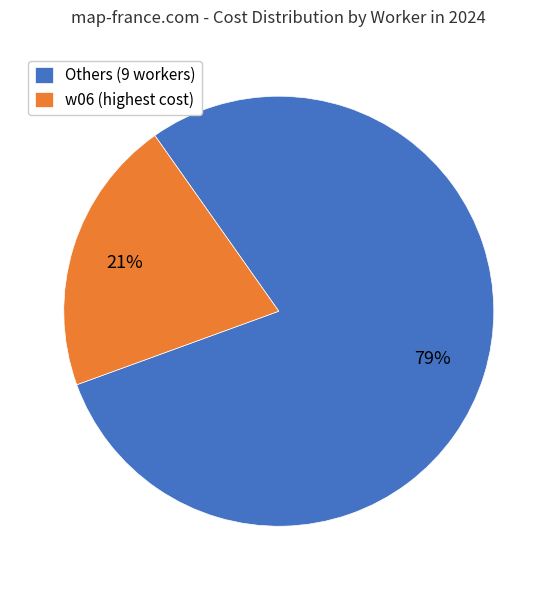

To the nearest percent, what percentage of the pie is w06 (highest cost)?

21%